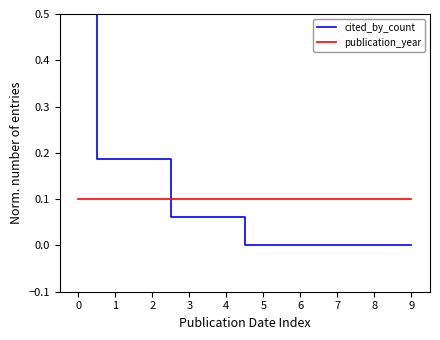

What is the difference between the maximum and minimum values in the cited_by_count series?

0.5